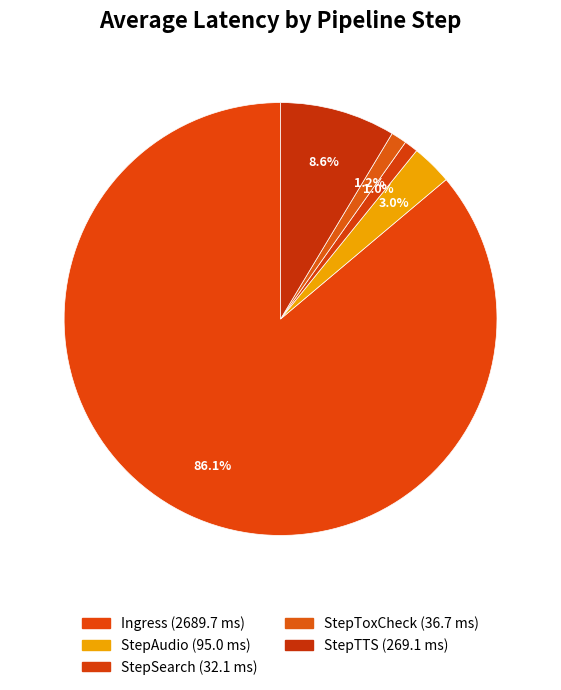

The Ingress slice represents 86% of the pie. True or false?

True